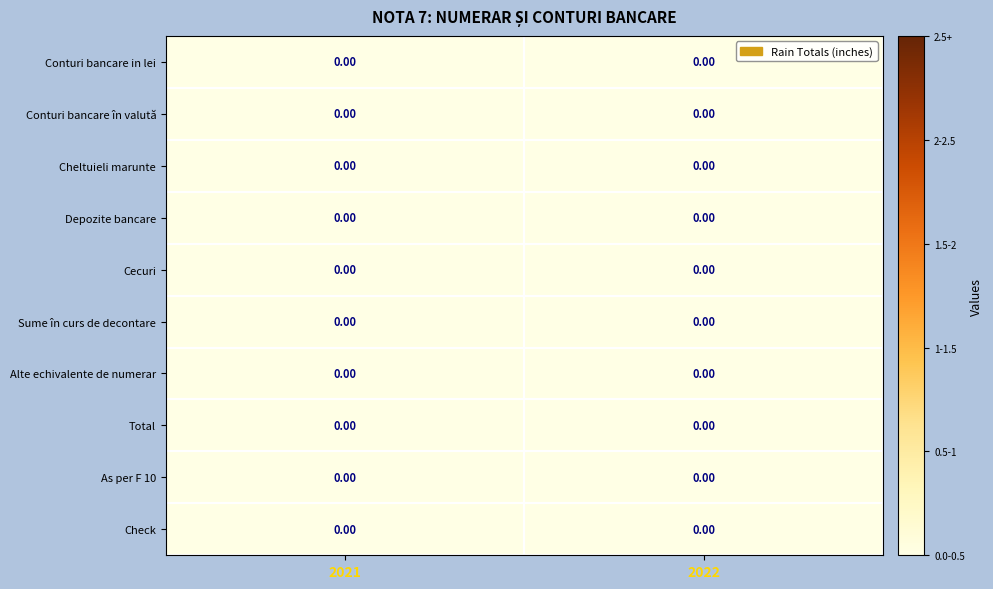

Count the Sume în curs de decontare values in the range 0 to 1.

2